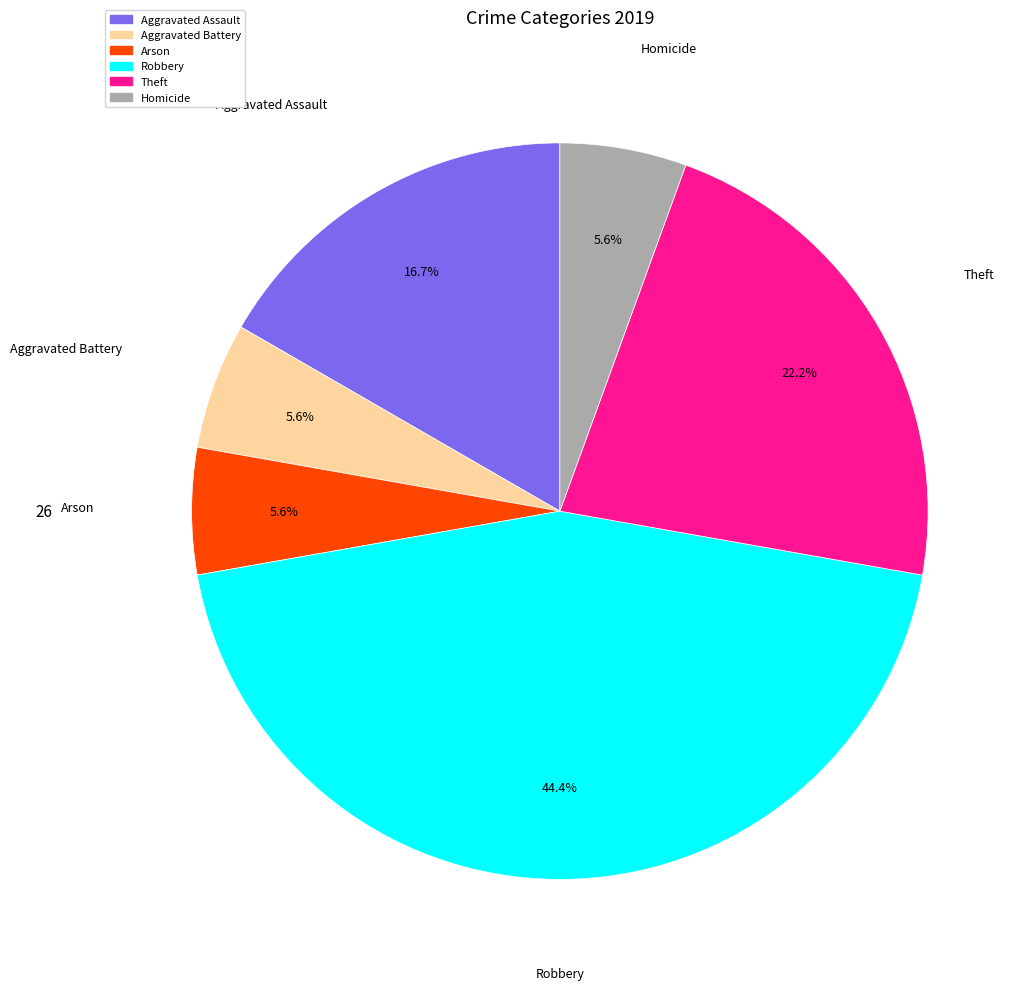

Does Aggravated Assault account for over 50% of the chart?

No